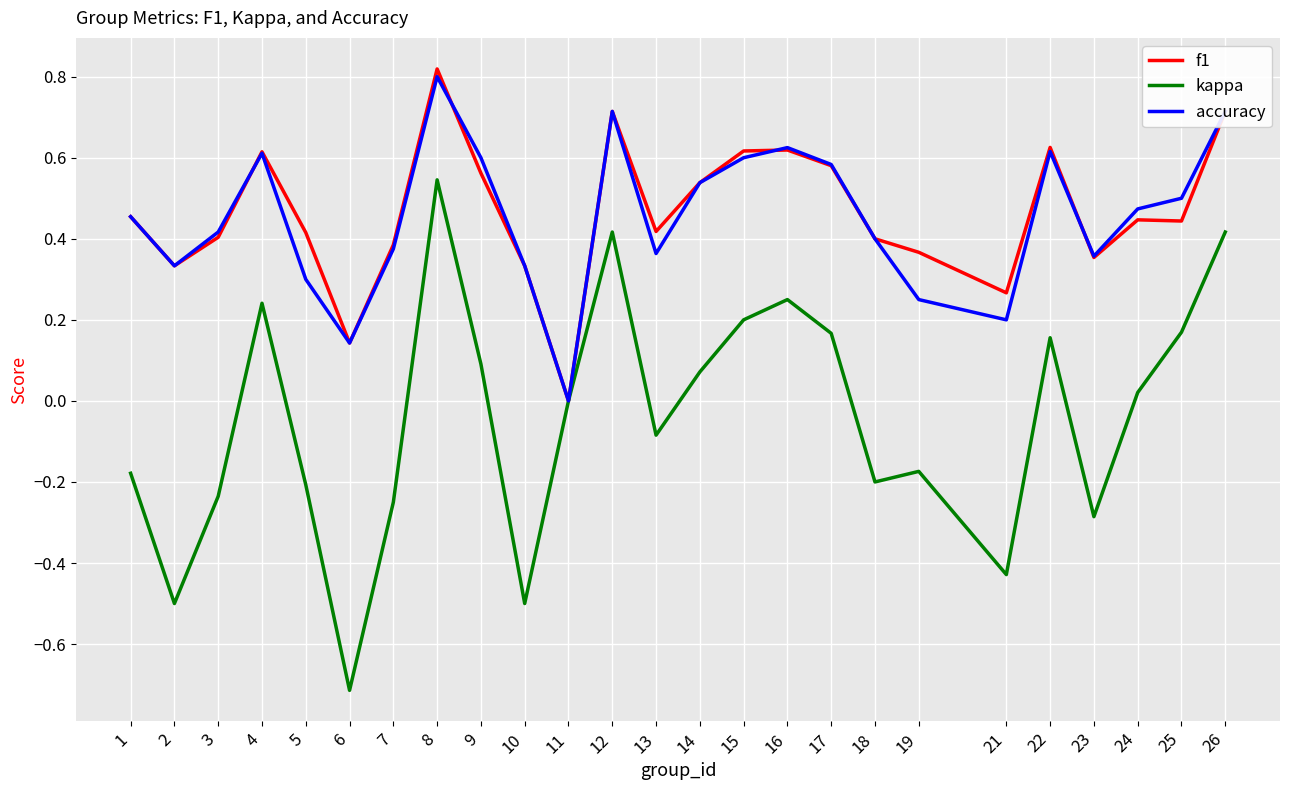

List the series in order of their peak value, lowest first.

kappa, accuracy, f1